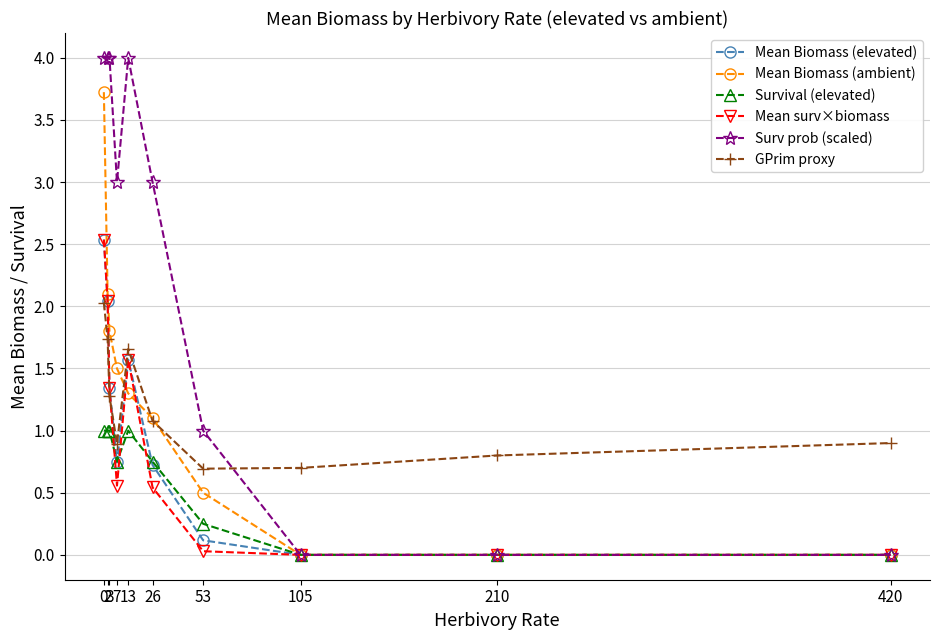

What is the value of the Mean Biomass (ambient) point at the 3rd from the left?

1.8